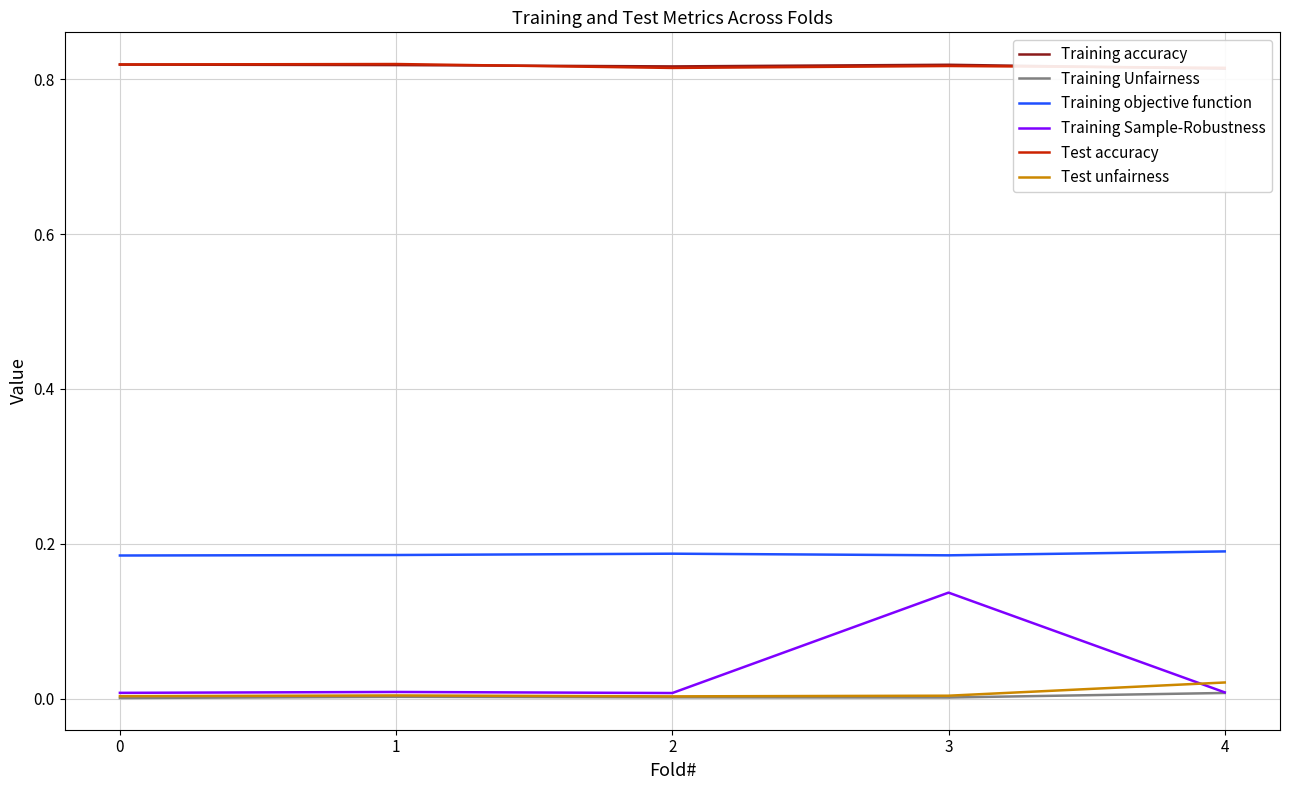

Is this an area chart (filled region under the line)?

No